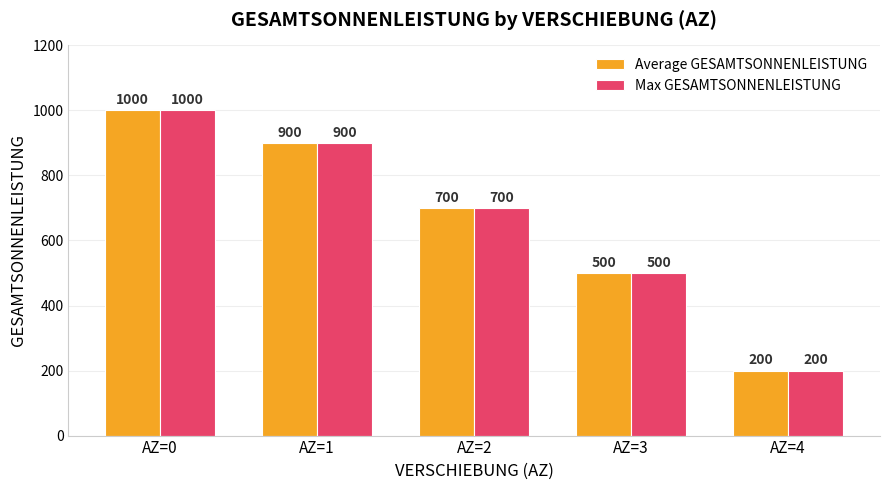

Where does the Max GESAMTSONNENLEISTUNG series first go above 700?

AZ=0